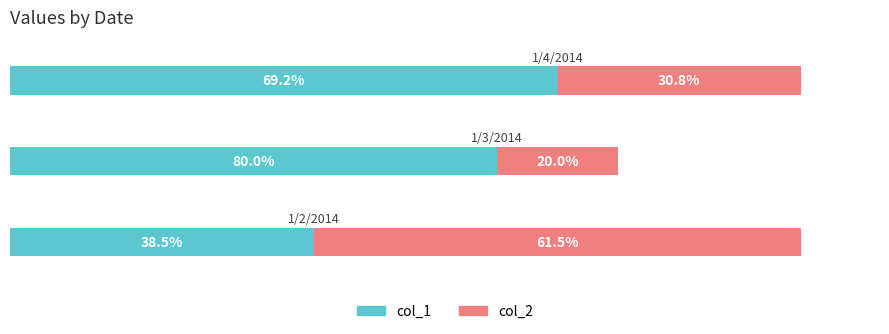

What are all the series names shown in the legend?

col_1, col_2